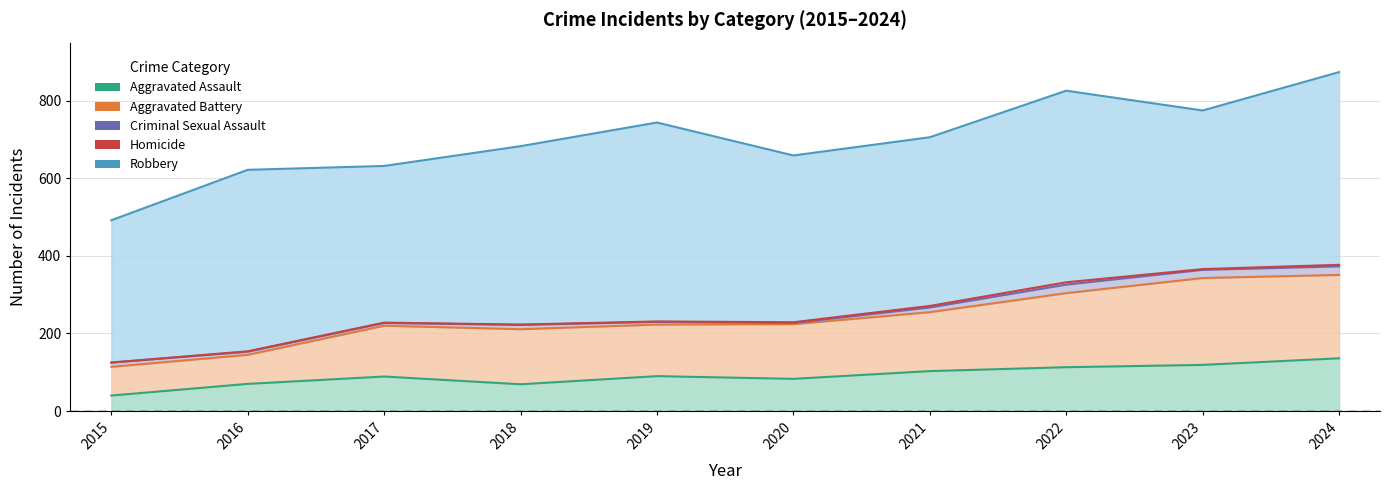

The value of Aggravated Battery at 2016 is 75. True or false?

True